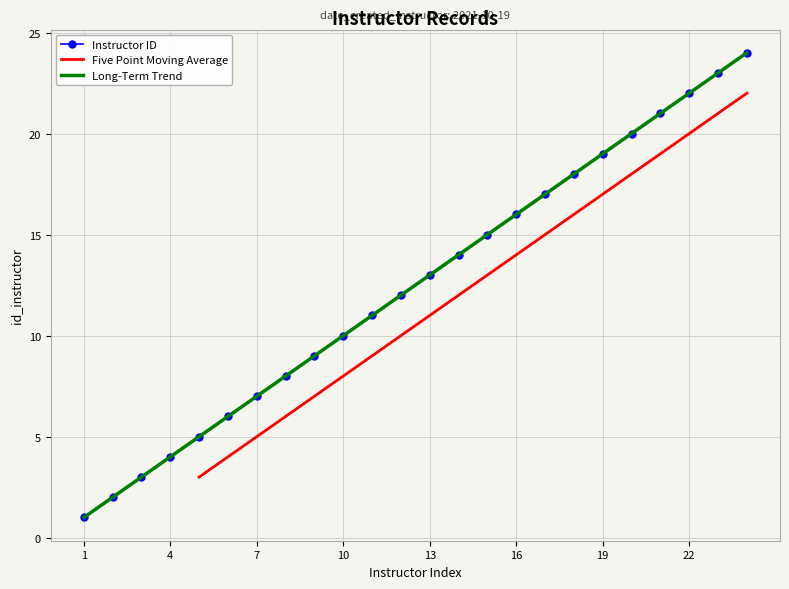

The chart shows a value of 8 at 17. True or false?

False